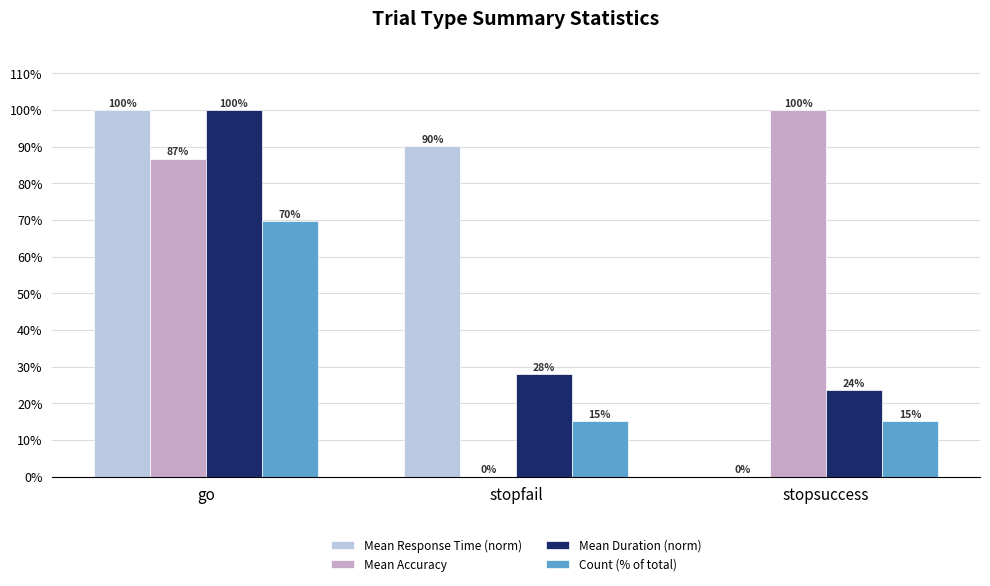

What are all the series names shown in the legend?

Mean Response Time (norm), Mean Accuracy, Mean Duration (norm), Count (% of total)